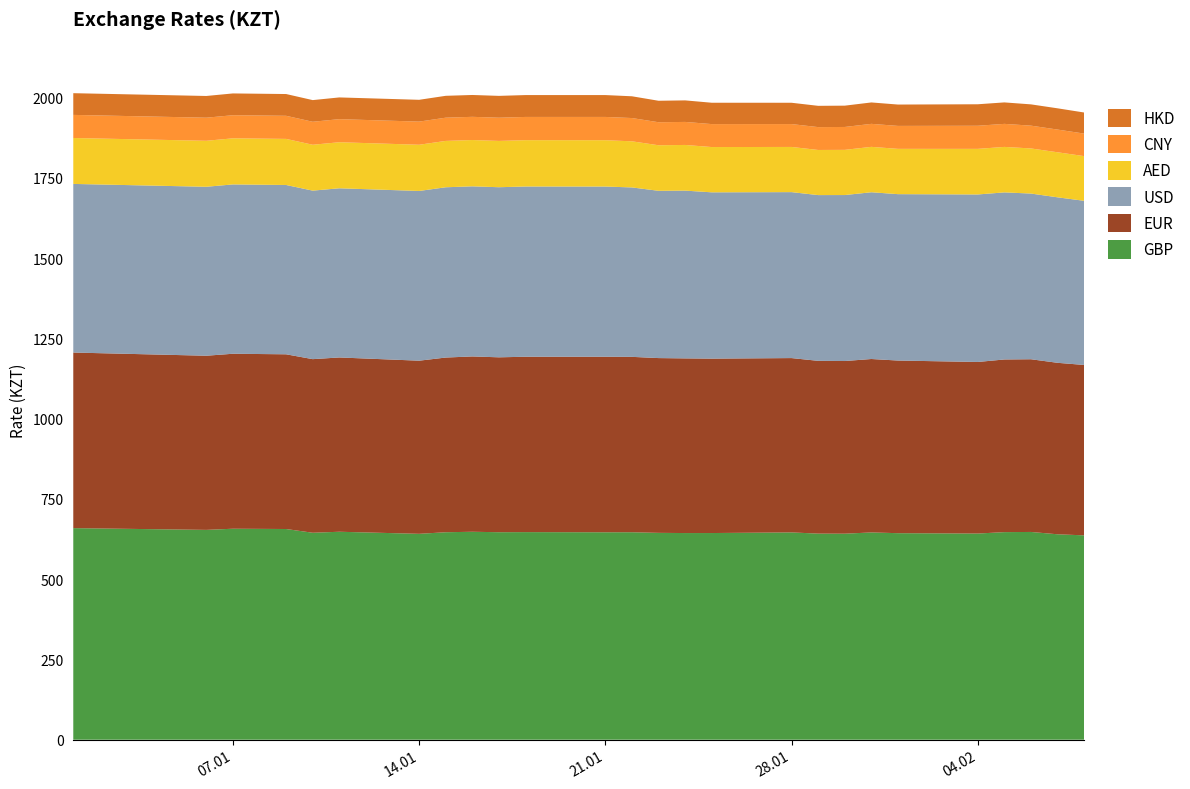

Reading left to right, extract all data points from this chart.

GBP: 658.9	653.4	657.0	656.1	644.5	647.6	641.1	646.1	647.6	646.2	646.5	646.0	646.1	644.2	643.6	643.6	645.5	641.8	641.6	645.5	643.2	642.0	646.4	647.0	639.7	636.4
EUR: 546.7	542.3	544.9	544.0	540.6	542.7	539.1	544.0	546.0	544.6	546.1	546.6	546.1	544.2	543.9	543.1	542.9	538.0	537.7	540.0	537.6	534.3	537.6	537.8	534.0	530.6
USD: 525.1	526.1	527.3	527.2	524.8	526.8	528.5	530.2	529.7	529.6	530.1	530.0	527.6	520.9	522.4	517.8	516.8	516.1	516.9	519.3	518.1	521.6	520.3	516.0	515.3	511.2
AED: 143.0	143.2	143.6	143.6	142.9	143.4	143.9	144.4	144.2	144.2	144.3	144.3	143.7	141.8	142.2	141.0	140.7	140.5	140.7	141.4	141.1	142.0	141.7	140.5	140.3	139.2
CNY: 71.9	71.9	72.0	71.9	71.6	71.8	72.1	72.3	72.2	72.2	72.3	72.5	72.4	71.7	71.7	71.5	71.2	71.2	71.3	71.6	71.5	71.9	71.8	71.0	70.7	70.1
HKD: 67.6	67.6	67.8	67.8	67.5	67.7	67.9	68.1	68.0	68.0	68.1	68.1	67.8	66.9	67.1	66.5	66.3	66.2	66.3	66.7	66.5	66.9	66.8	66.3	66.2	65.6